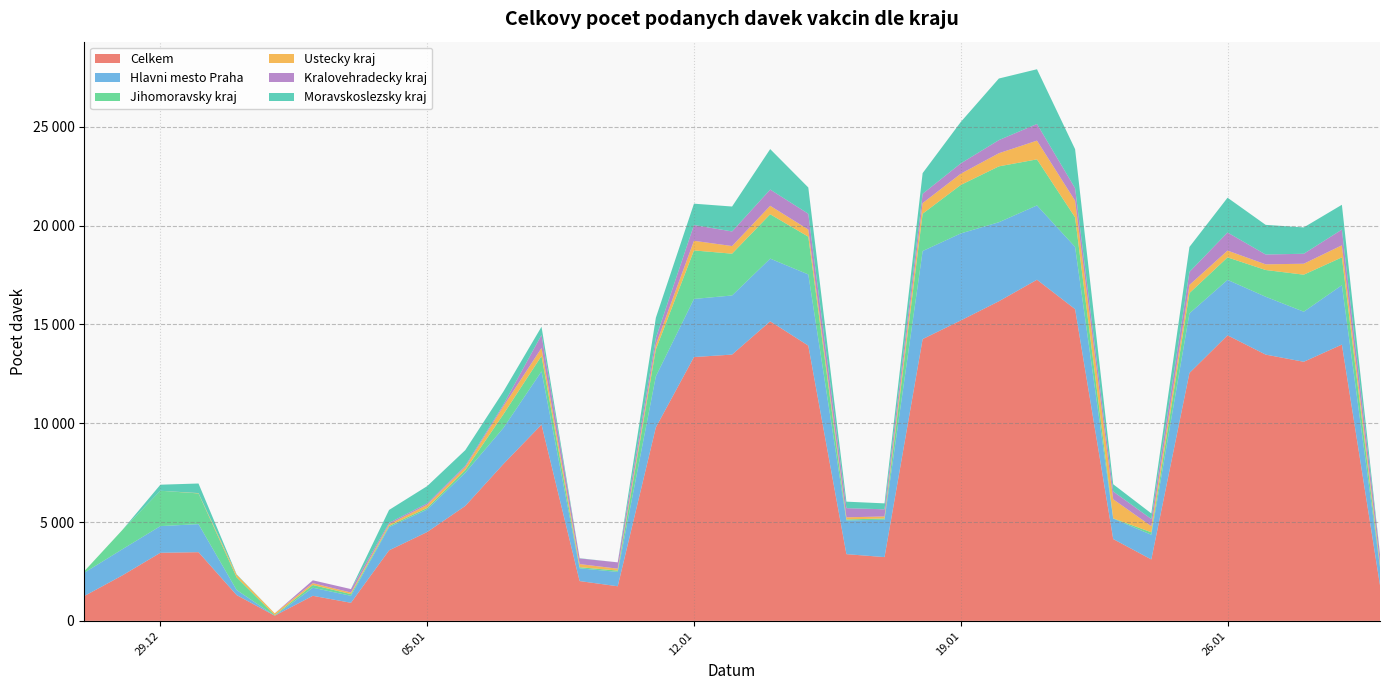

Reading left to right, what are all the values shown in this chart?

Celkem: 1252	2297	3445	3475	1306	261	1267	914	3567	4495	5815	7936	9928	2013	1750	9789	13348	13473	15157	13927	3375	3226	14257	15200	16171	17261	15772	4140	3107	12541	14448	13472	13109	13979	1800
Hlavni mesto Praha: 1179	1324	1349	1420	258	0	409	354	1175	1142	1682	1825	2697	646	726	2586	2940	2991	3172	3602	1706	1889	4456	4403	3999	3760	3148	1035	1248	3015	2806	2928	2534	3005	912
Jihomoravsky kraj: 72	973	1789	1553	639	30	138	86	61	77	132	691	779	55	68	1359	2455	2115	2245	1910	50	67	1888	2453	2827	2330	1496	12	126	1029	1137	1353	1873	1409	74
Ustecky kraj: 0	0	0	17	130	90	94	79	86	158	152	404	404	159	96	242	487	386	428	360	108	100	537	567	664	948	840	965	310	411	344	287	554	610	151
Kralovehradecky kraj: 0	0	0	0	0	0	144	175	70	73	68	87	659	285	320	335	799	739	821	801	464	362	472	524	664	844	637	394	365	660	916	497	505	796	401
Moravskoslezsky kraj: 1	0	306	485	24	0	0	0	653	872	789	660	415	12	0	1026	1080	1261	2048	1328	328	301	1045	2095	3117	2768	1973	366	280	1263	1760	1500	1333	1254	42